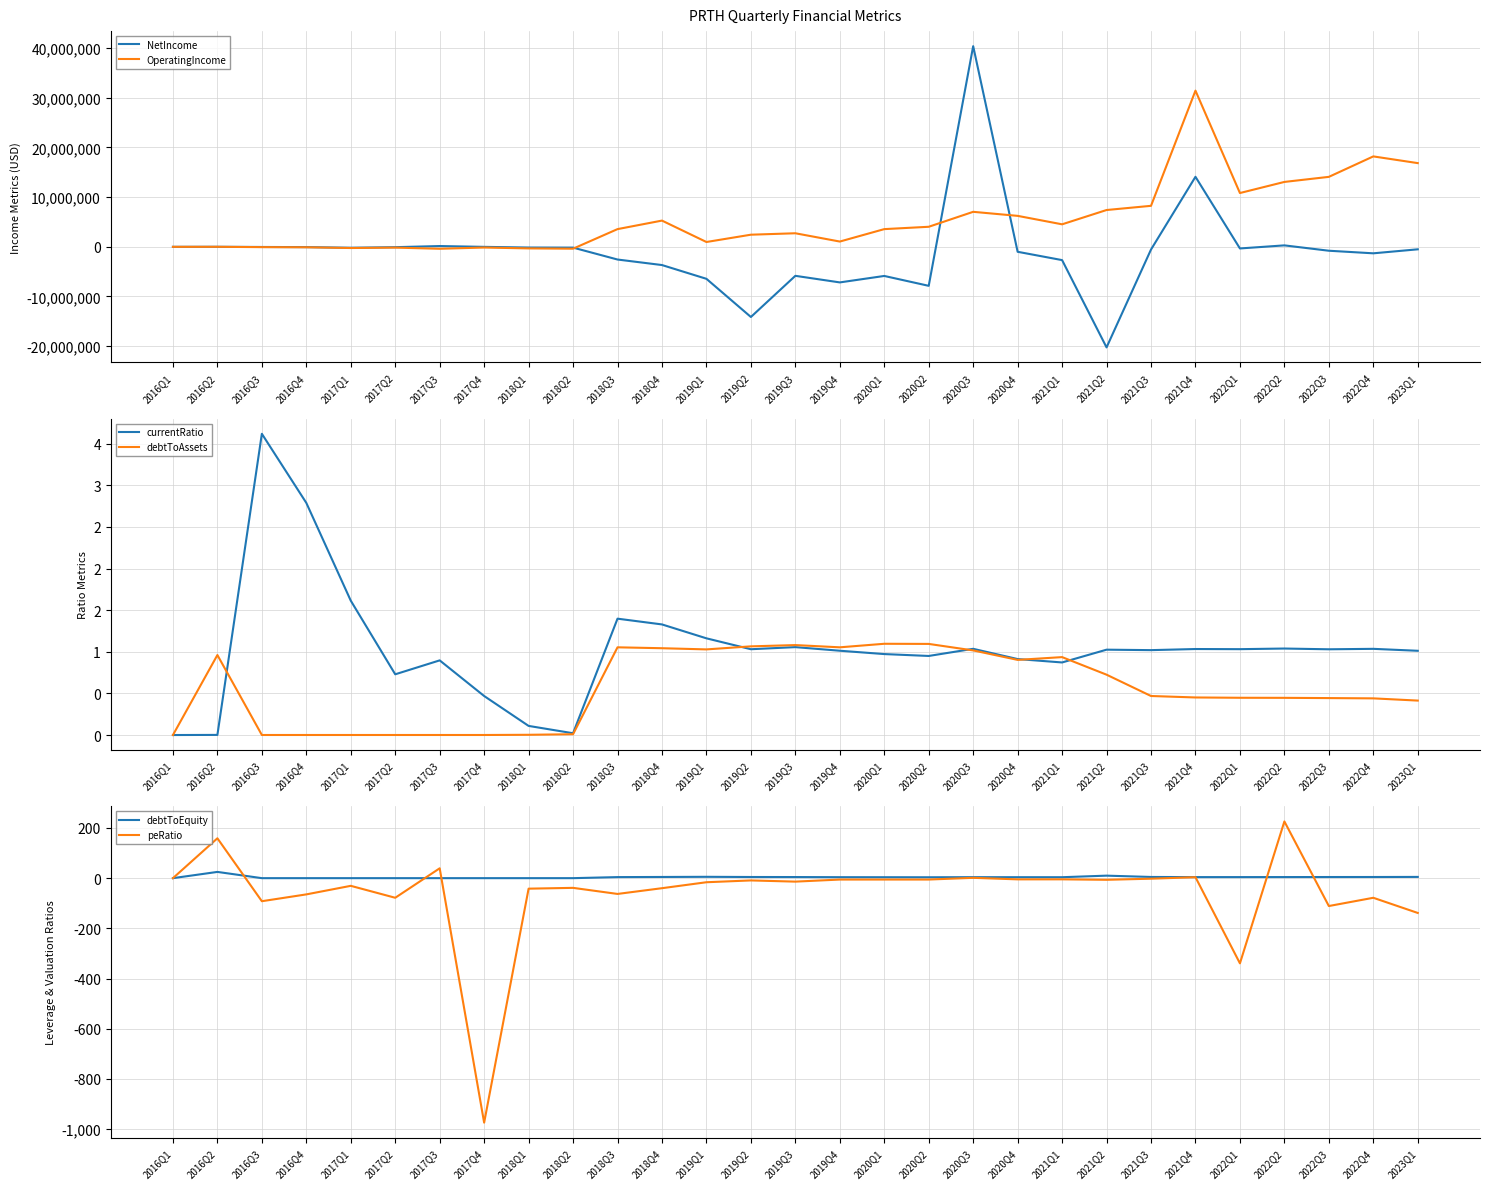

Which category has the highest value across all series?

2020Q3